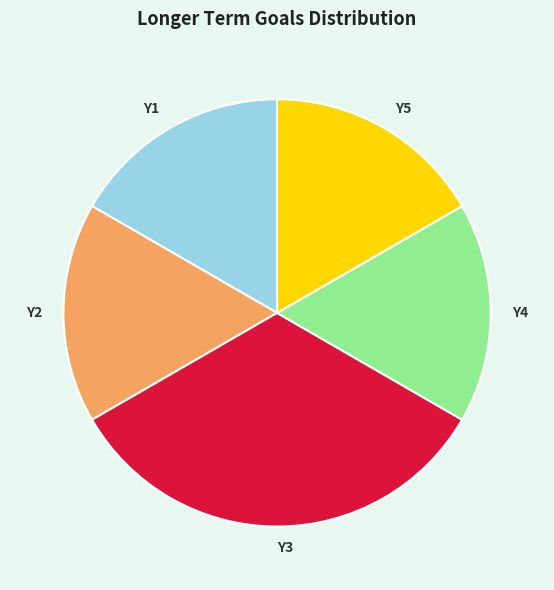

Which slice is the largest?

Y3